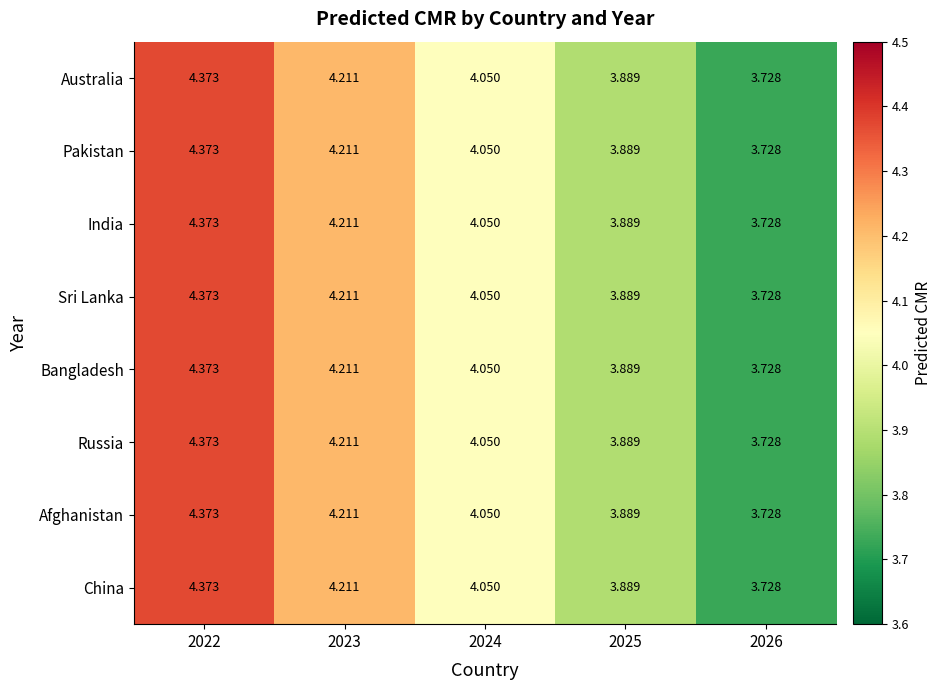

Is the value of India at 2023 greater than the value of Sri Lanka at 2024?

Yes